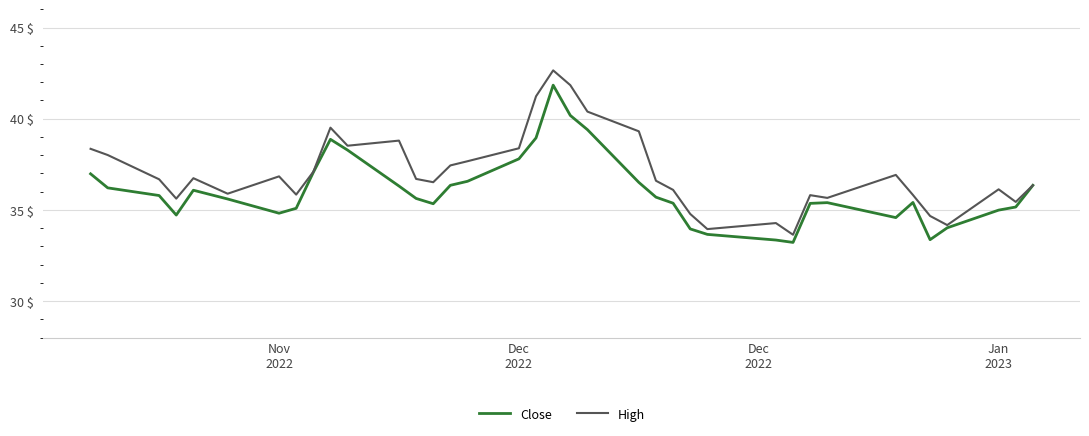

List the series in order of their overall mean, lowest first.

Close, High